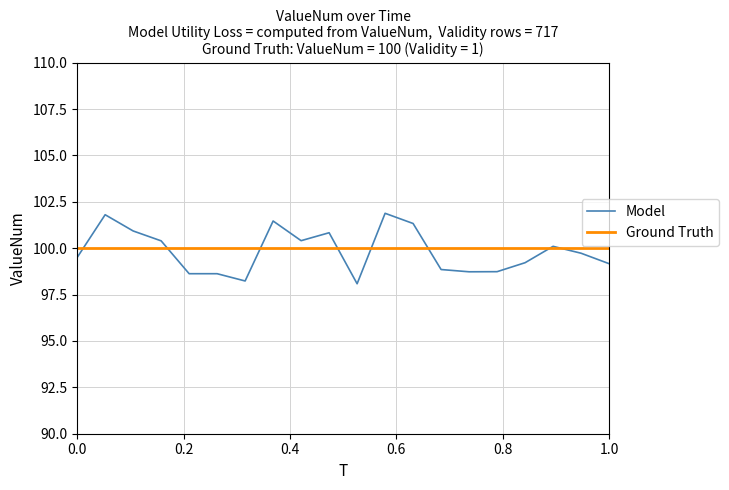

Rank the series by their average value, from lowest to highest.

Model, Ground Truth